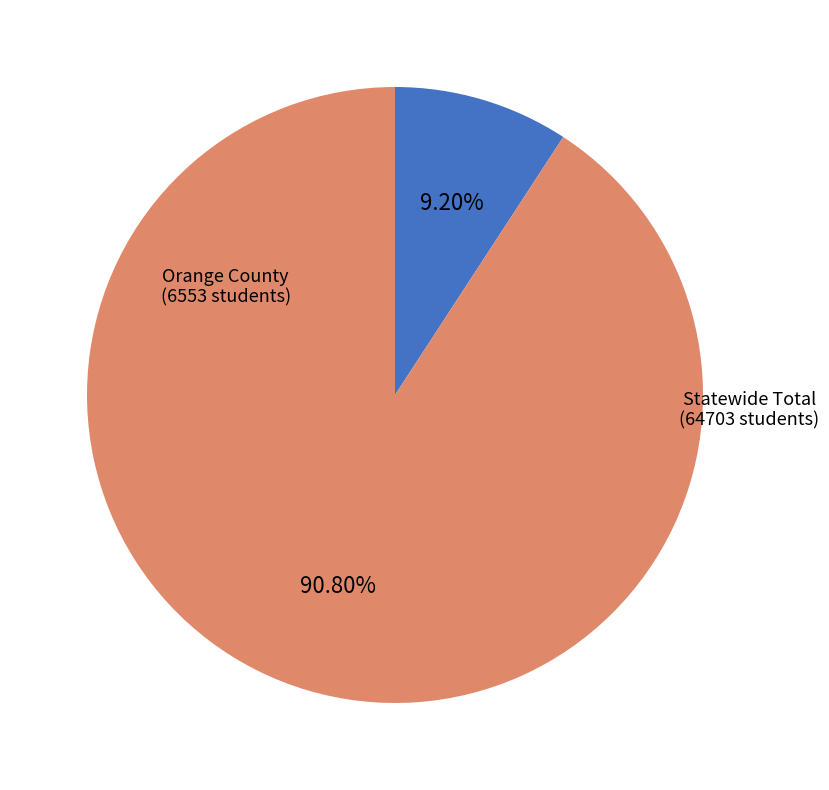

Rank the categories by value from lowest to highest.

Orange County, Statewide Total